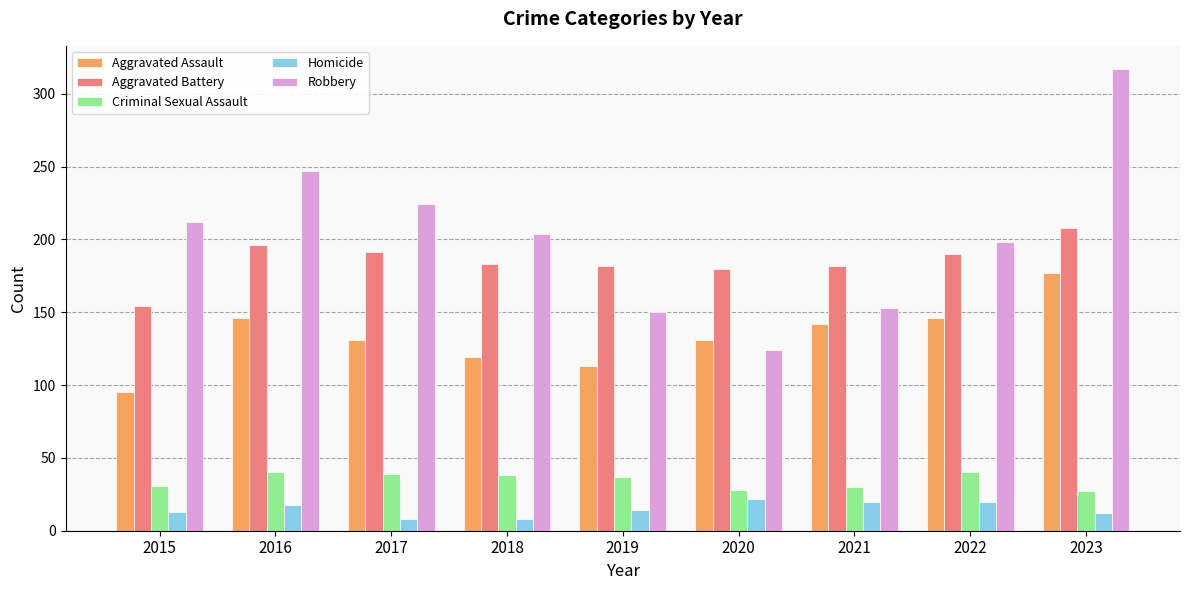

What is the difference between the Aggravated Battery values at 2023 and 2021?

26